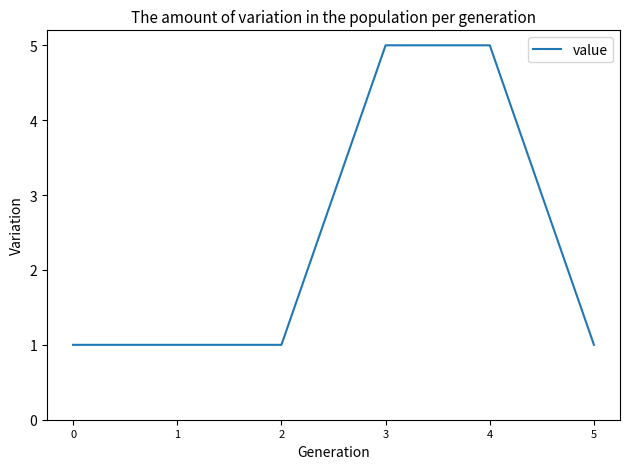

Reading right to left, list all the values displayed in this chart.

1	5	5	1	1	1